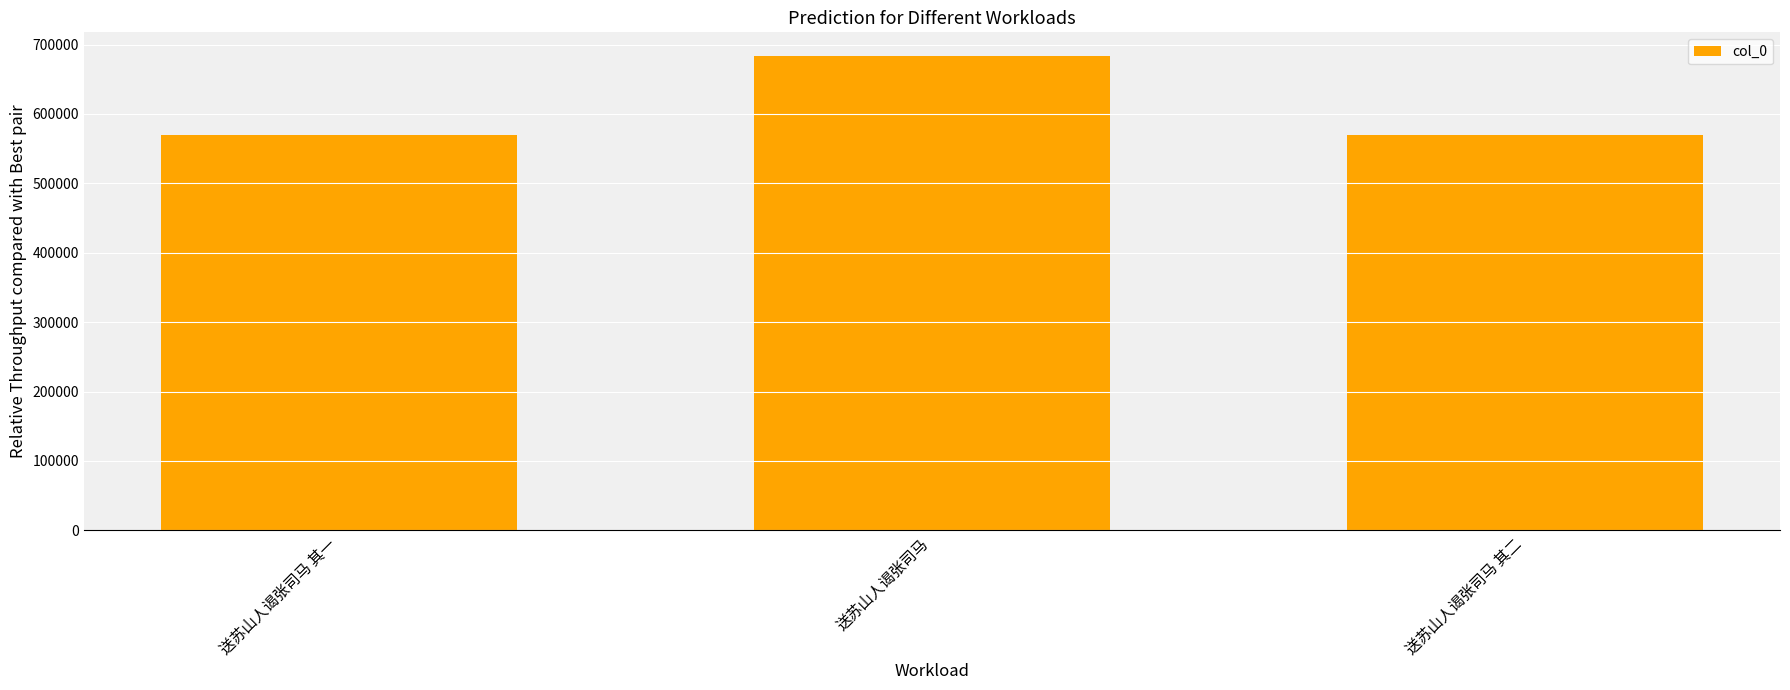

Approximately how many times larger is the value at 送苏山人谒张司马 其一 compared to 送苏山人谒张司马?

0.8